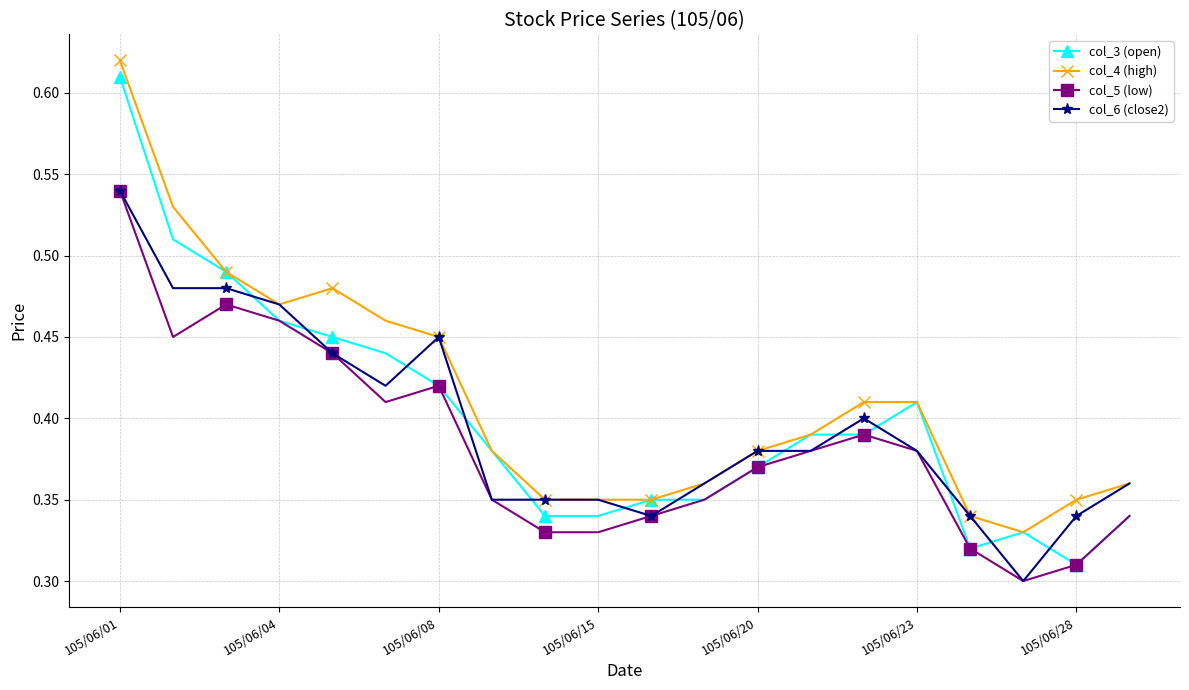

In col_5 (low), how many points are higher than both neighbors (excluding endpoints)?

3